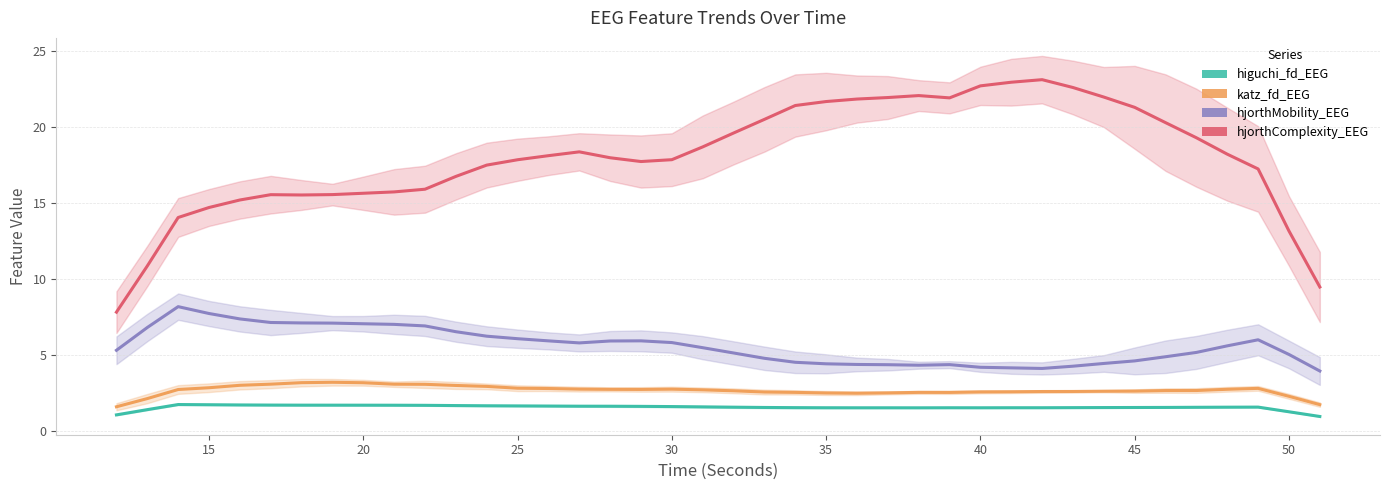

True or false: katz_fd_EEG and higuchi_fd_EEG cross at least once.

False